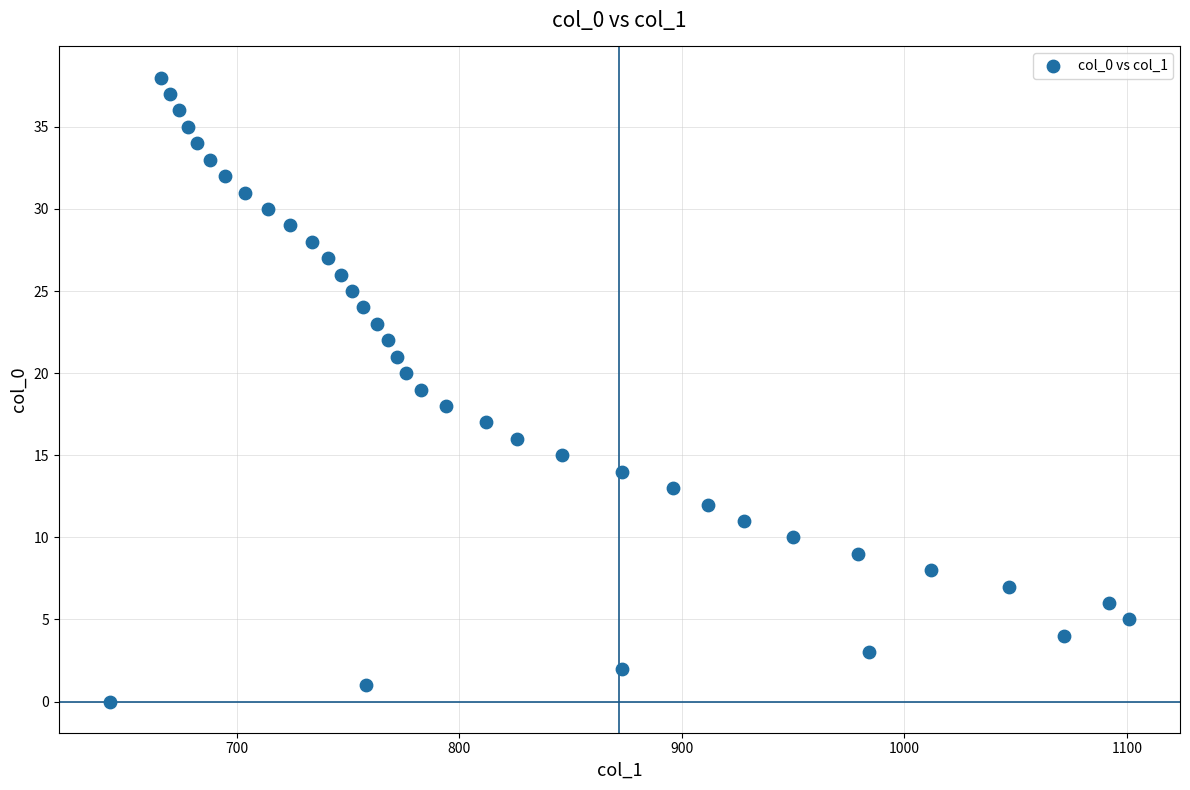

What is the range of X values (max minus min)?

458